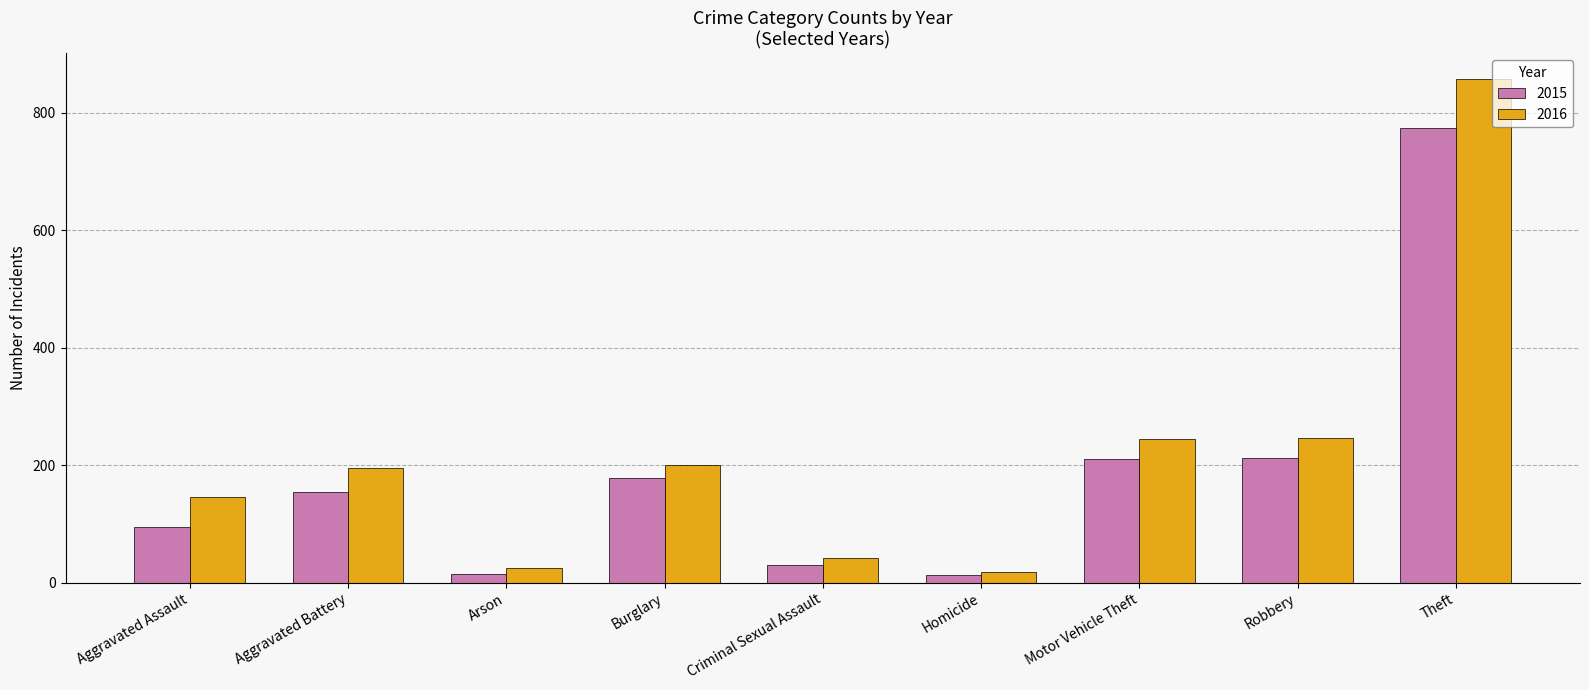

List the series in order of their peak value, lowest first.

2015, 2016